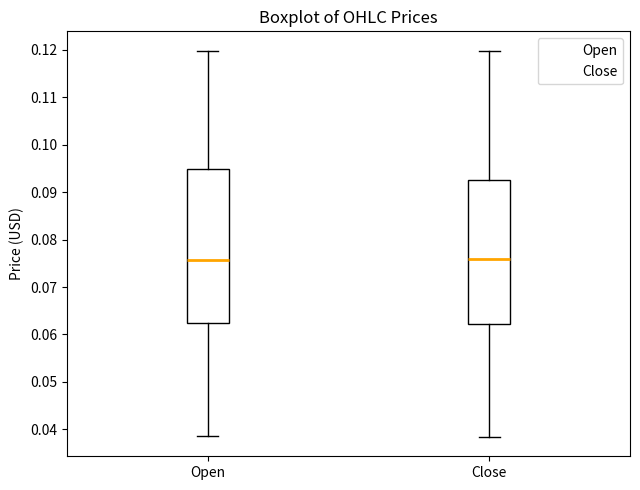

Where is the upper edge of the box for Open on the y-axis? The values are not printed on the chart, so give them approximately, as read against the axis.

0.095